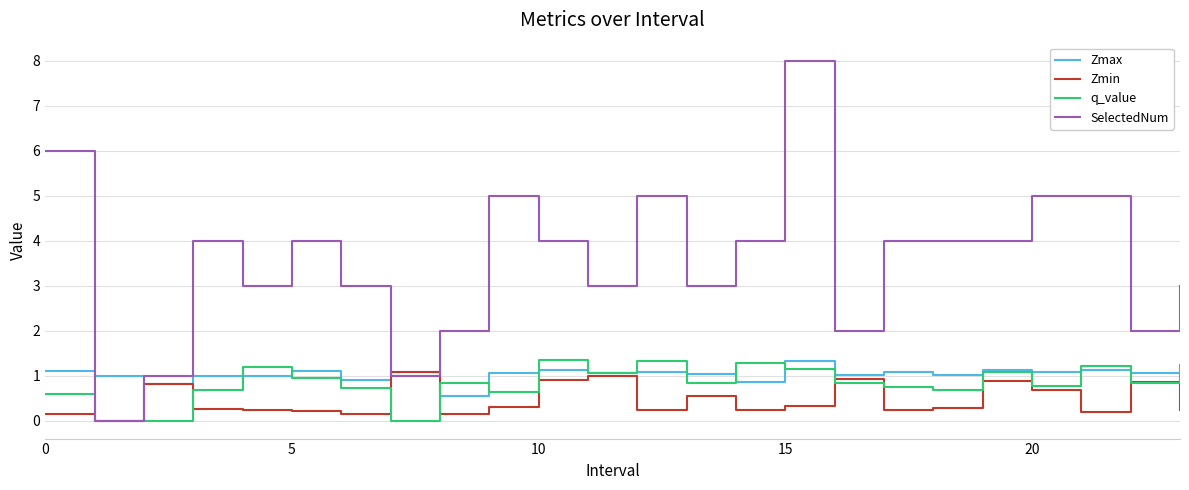

Which series has the widest spread of values?

SelectedNum